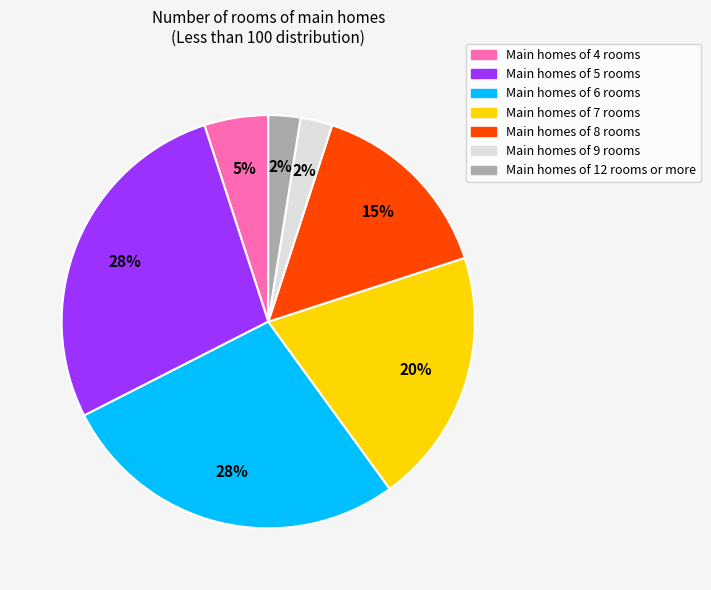

Between Main homes of 8 rooms and Main homes of 9 rooms, which is larger?

Main homes of 8 rooms